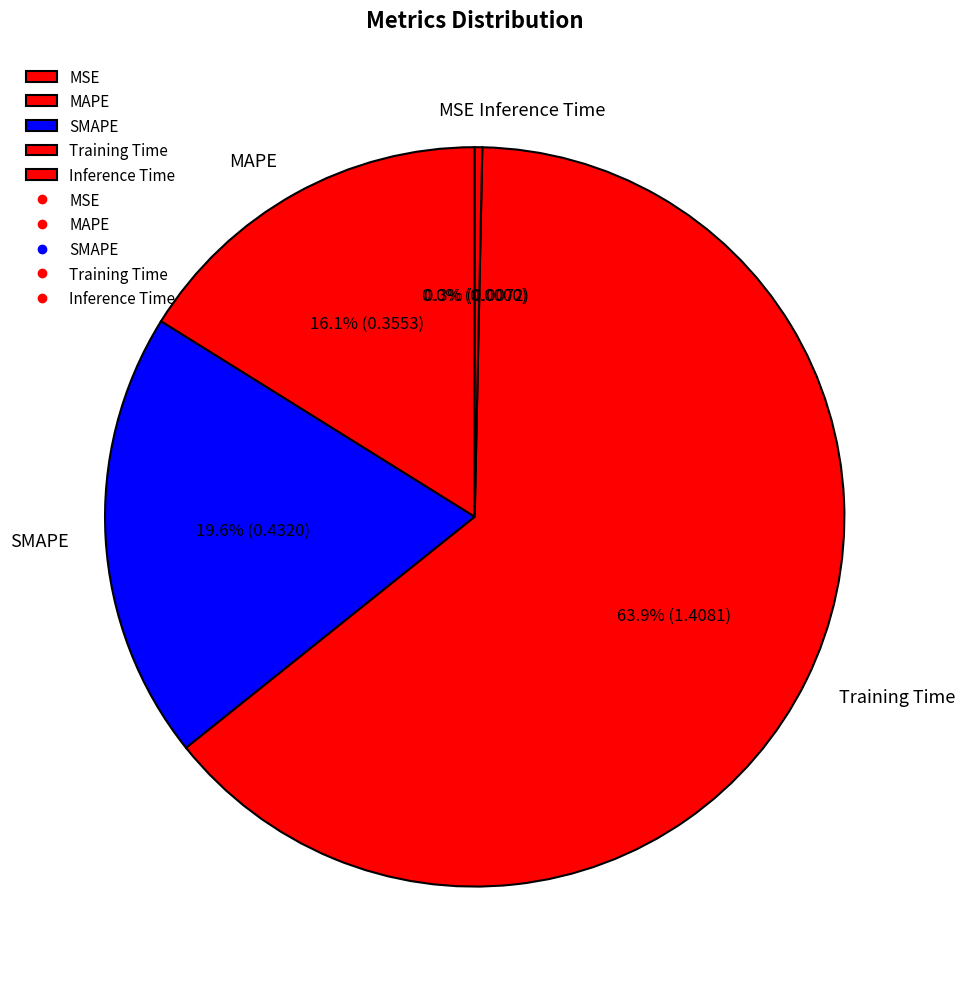

To the nearest percent, what percentage of the pie is SMAPE?

20%